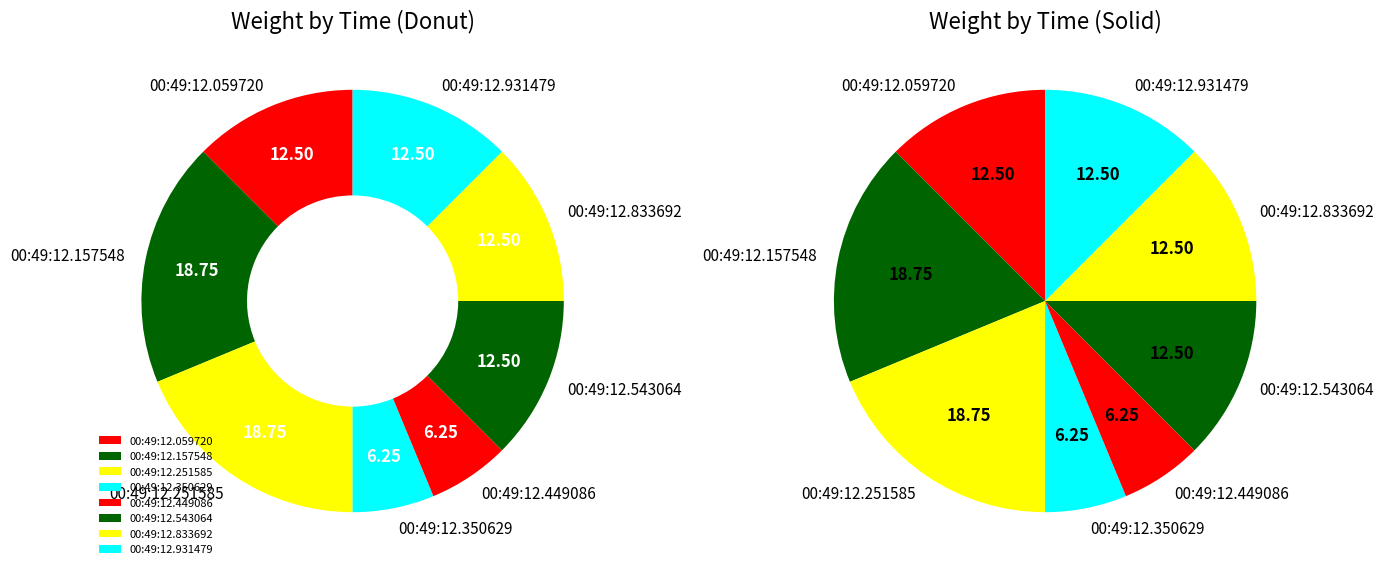

What percentage do 00:49:12.350629 and 00:49:12.543064 together represent?

18.8%